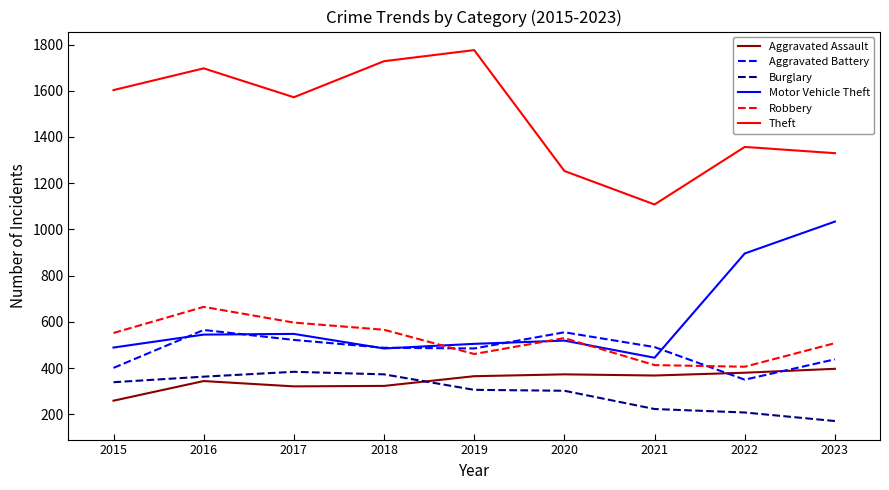

True or false: Robbery has a value of 665 at 2016.

True